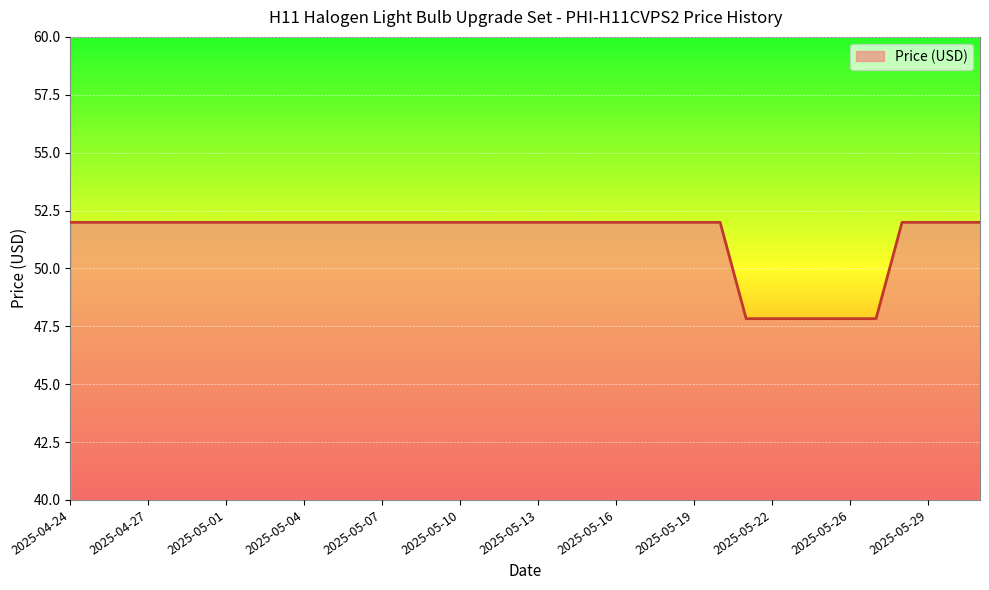

What is the maximum value shown in the chart?

52.0